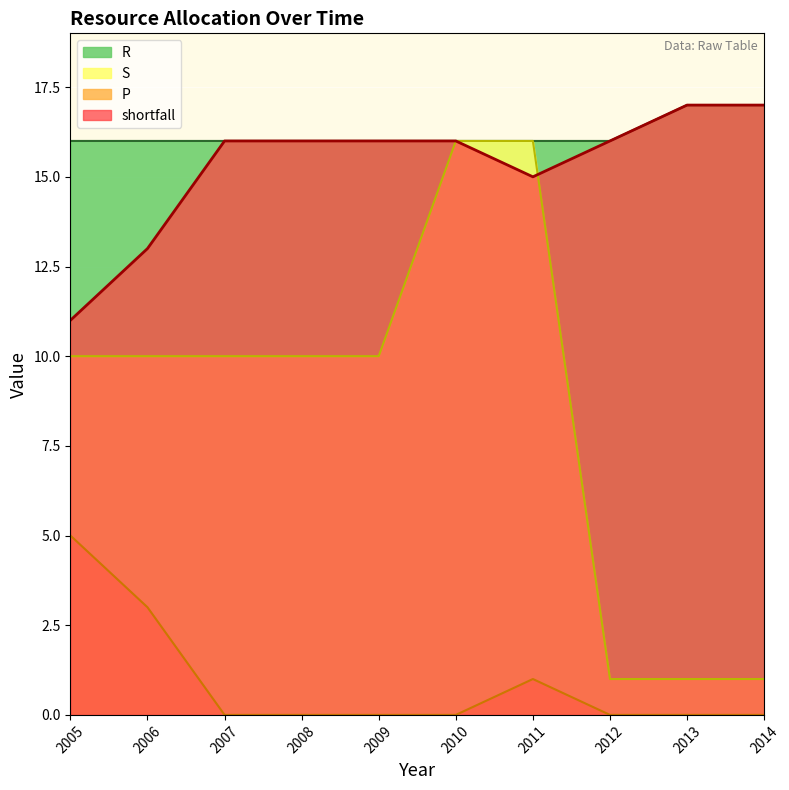

True or false: R and S intersect in this chart.

False